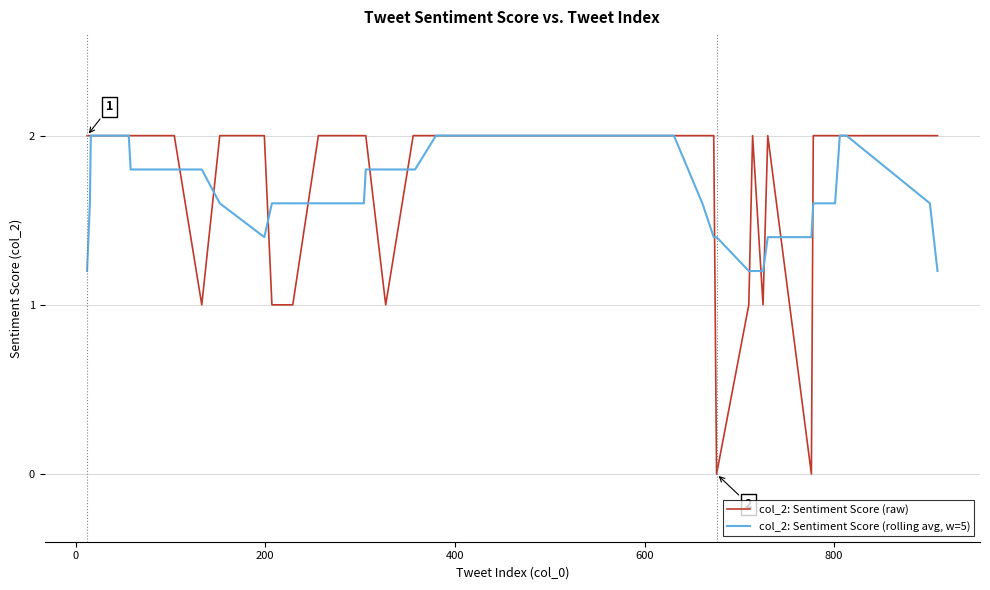

List the series in order of their overall mean, highest first.

col_2: Sentiment Score (raw), col_2: Sentiment Score (rolling avg, w=5)